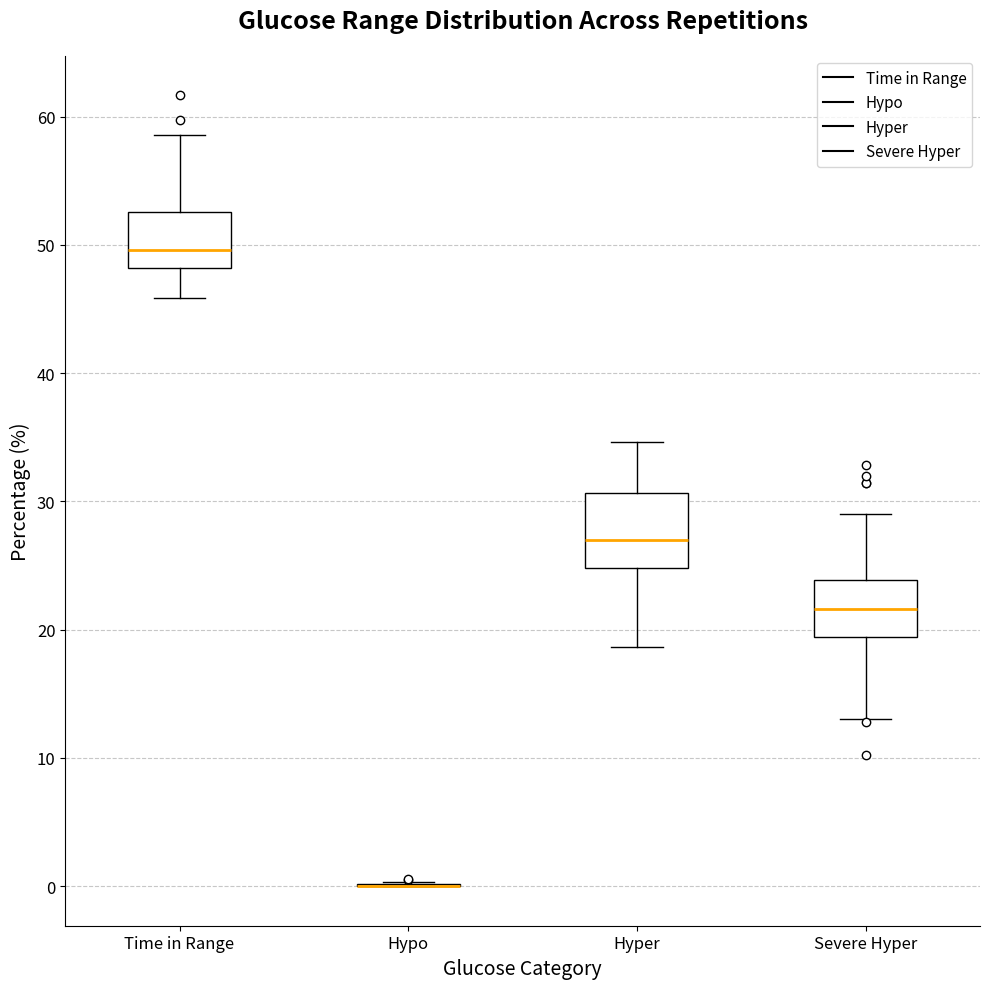

Where is the lower edge of the box for Hyper on the y-axis? The values are not printed on the chart, so give them approximately, as read against the axis.

25